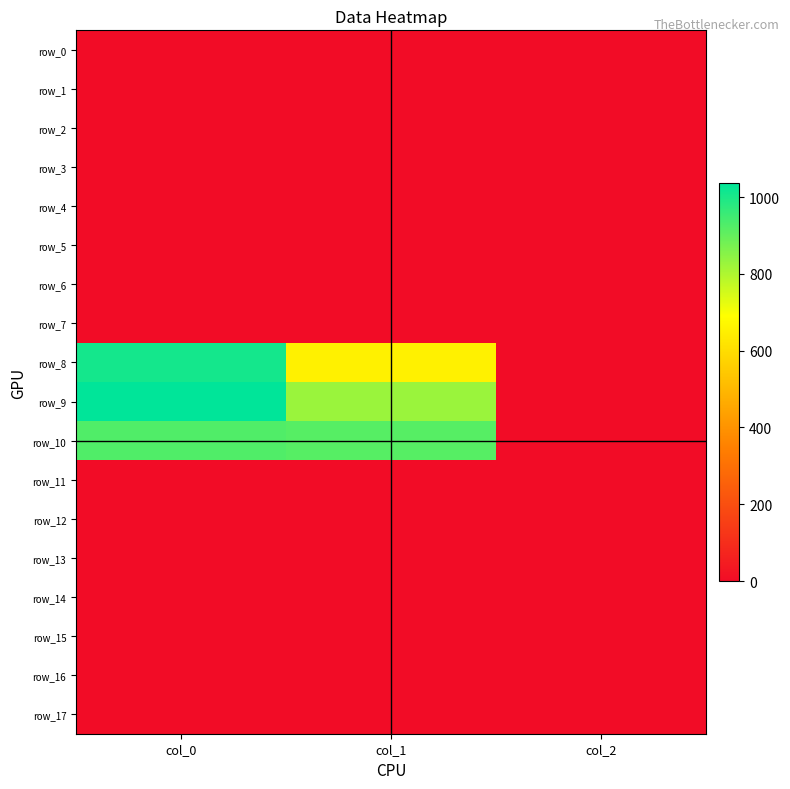

At how many categories does at least one series exceed 604?

2